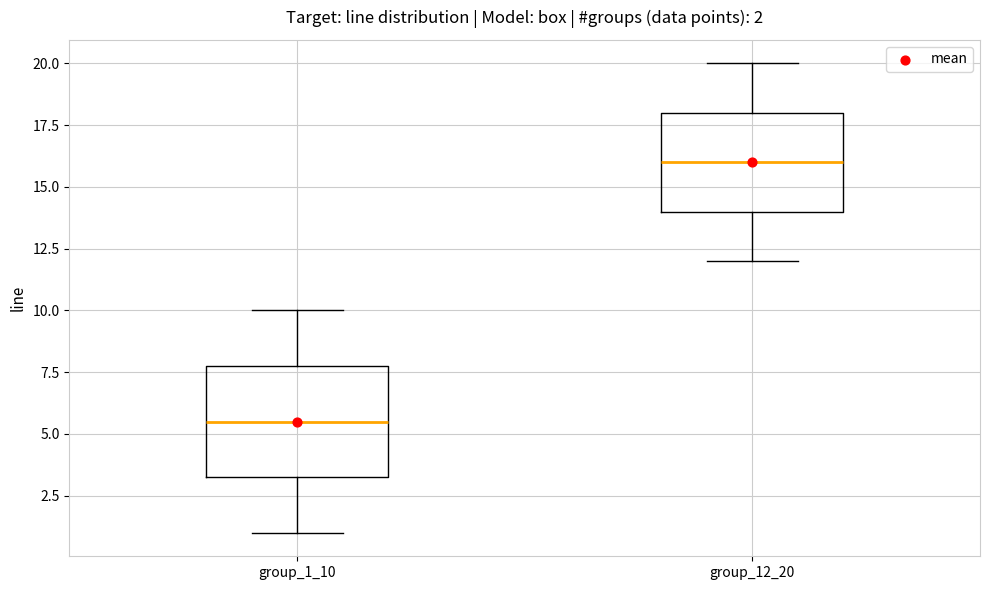

Which box has the highest median line?

group_12_20